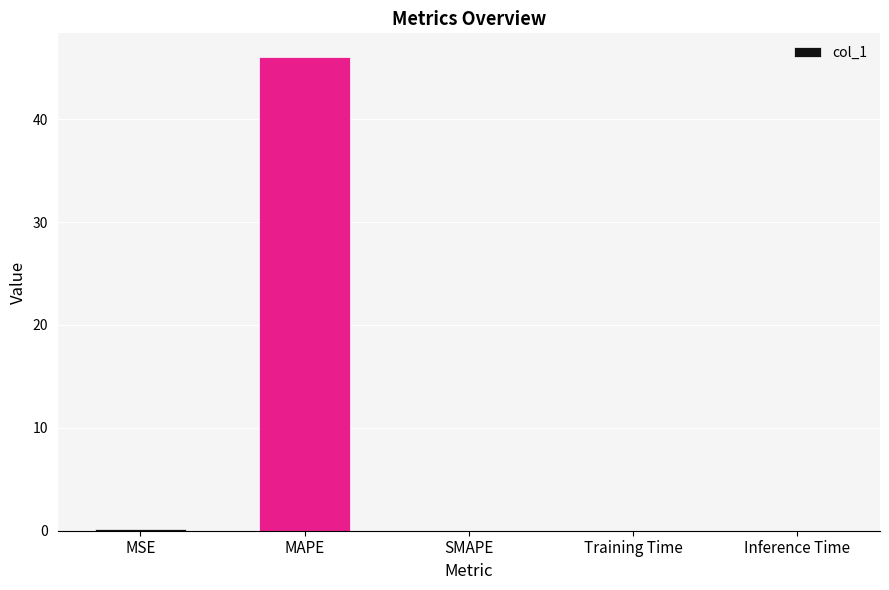

Are the bars horizontal?

No